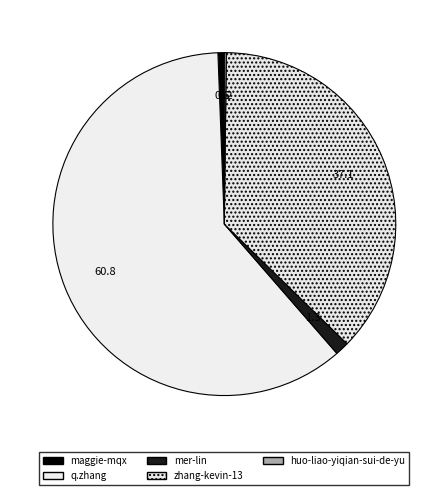

What is the smallest slice in the pie chart?

huo-liao-yiqian-sui-de-yu